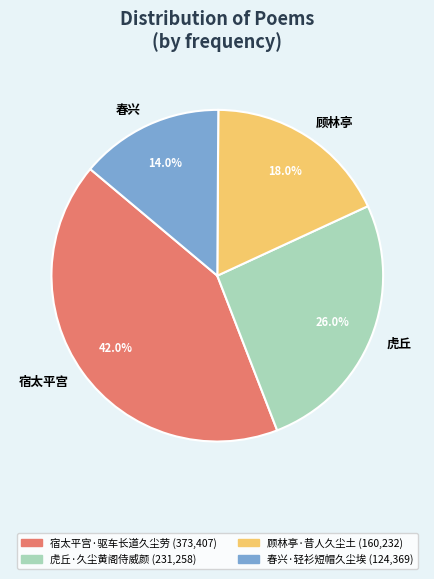

Does 虎丘·久尘黄阁侍威颜 account for over 50% of the chart?

No